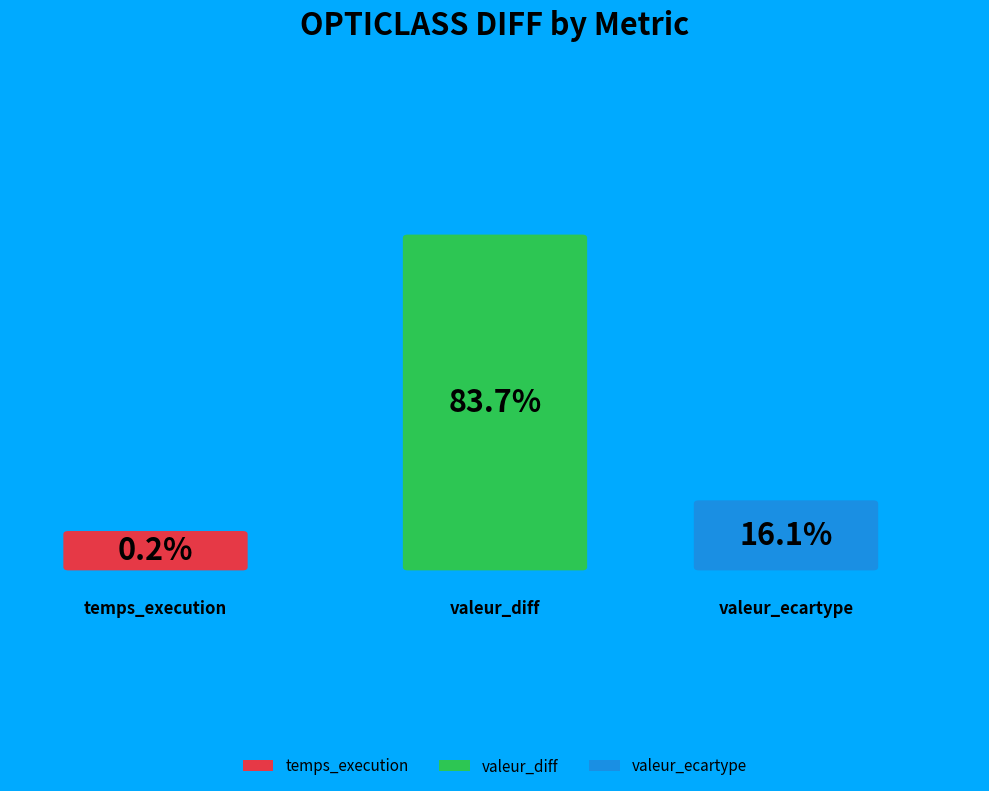

Between valeur_ecartype and valeur_diff, which is larger?

valeur_diff